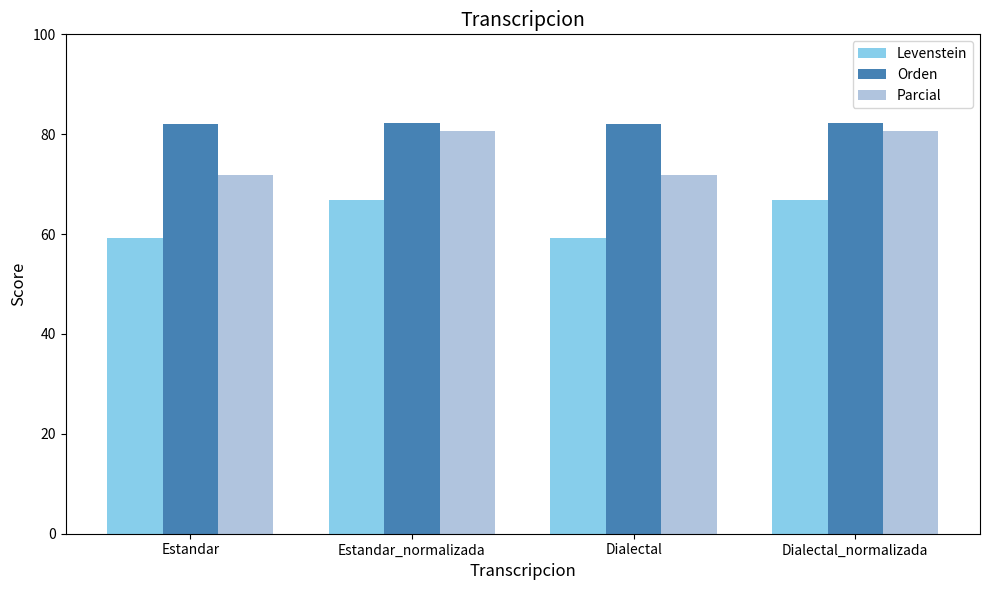

The value of Levenstein at Estandar is 59.2. True or false?

True